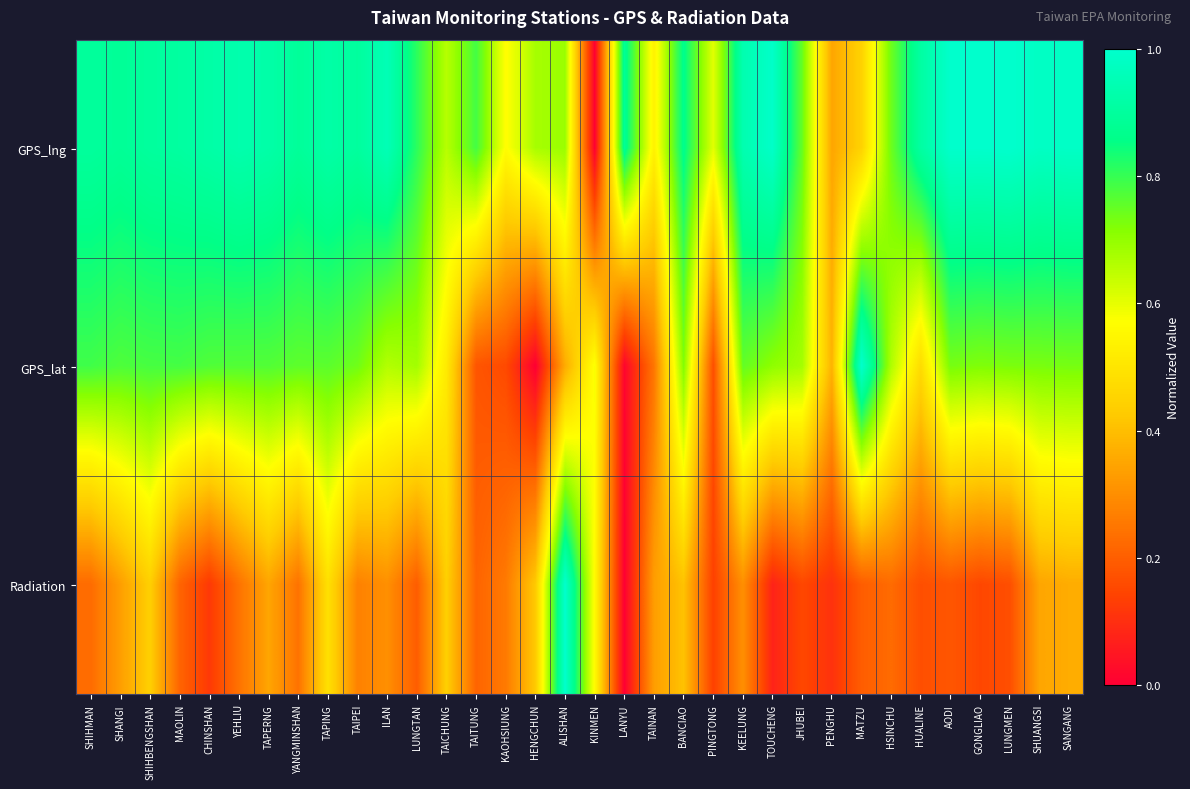

How many distinct data groups are displayed?

3